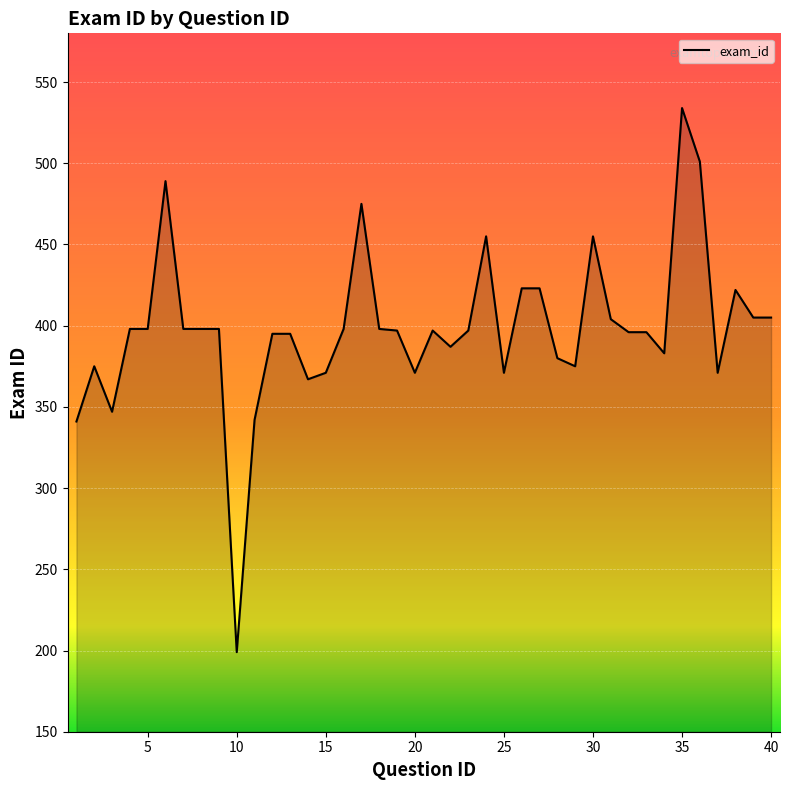

Rank the categories by value from highest to lowest.

35, 36, 6, 17, 24, 30, 26, 27, 38, 39, 40, 31, 4, 5, 7, 8, 9, 16, 18, 19, 21, 23, 32, 33, 12, 13, 22, 34, 28, 2, 29, 15, 20, 25, 37, 14, 3, 11, 1, 10